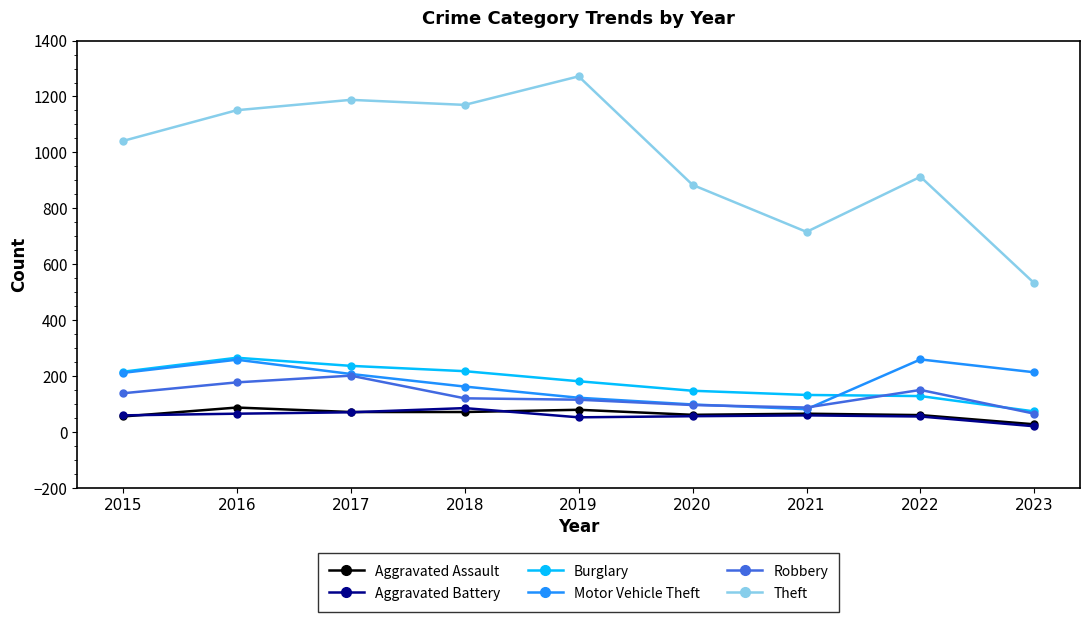

At how many categories does at least one series exceed 74?

9